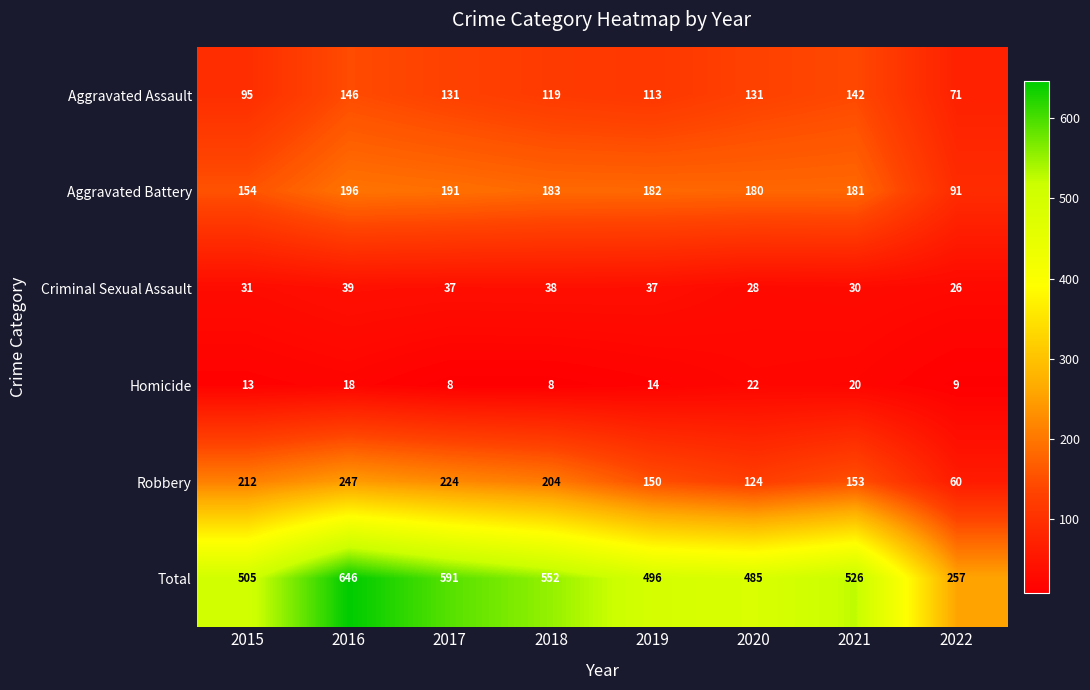

Which series has the widest spread of values?

Total